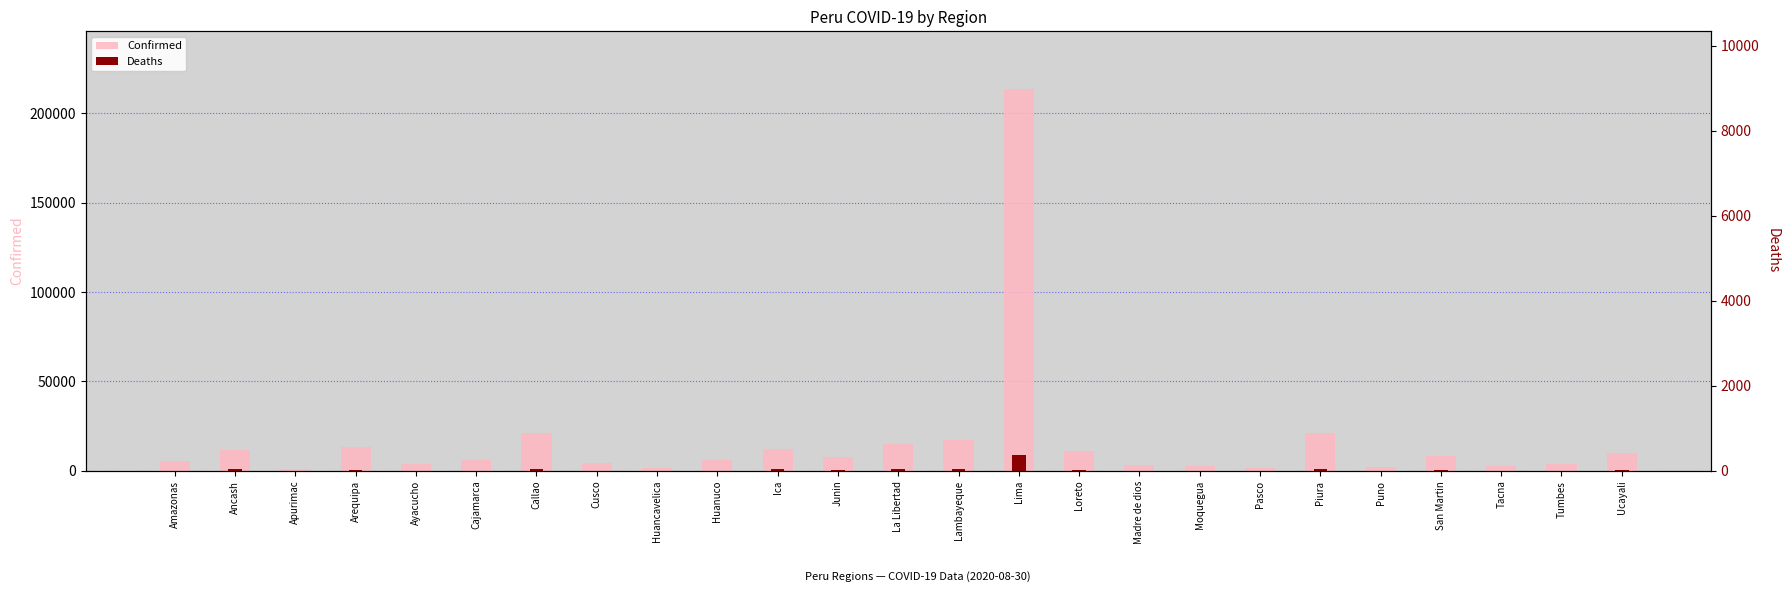

Which series contains the highest Y value?

Confirmed